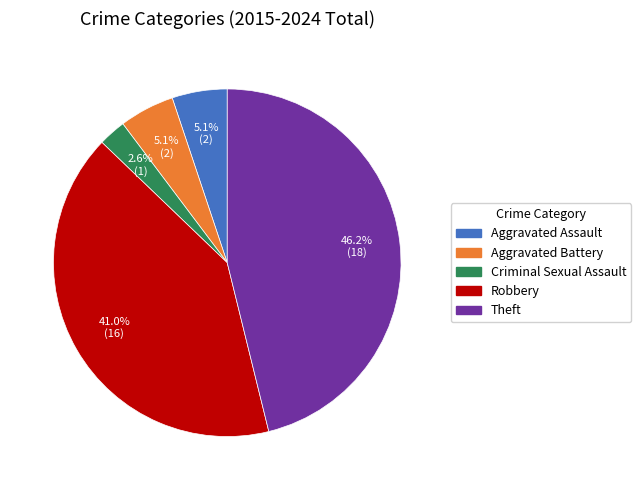

Count the number of slices in the pie.

5